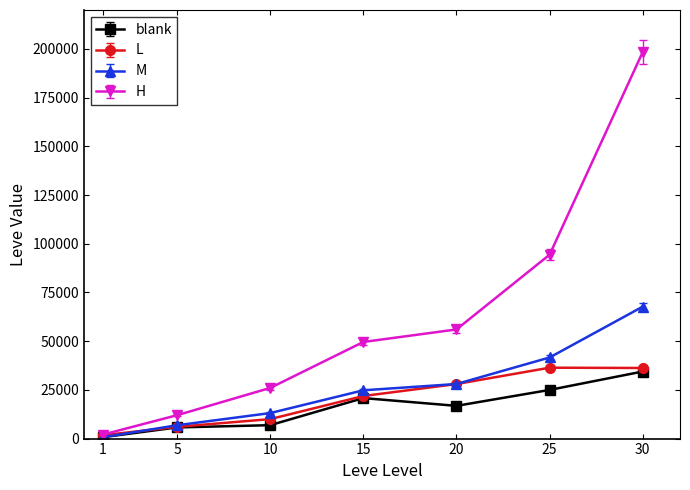

The value of M at 20 is 28010. True or false?

True